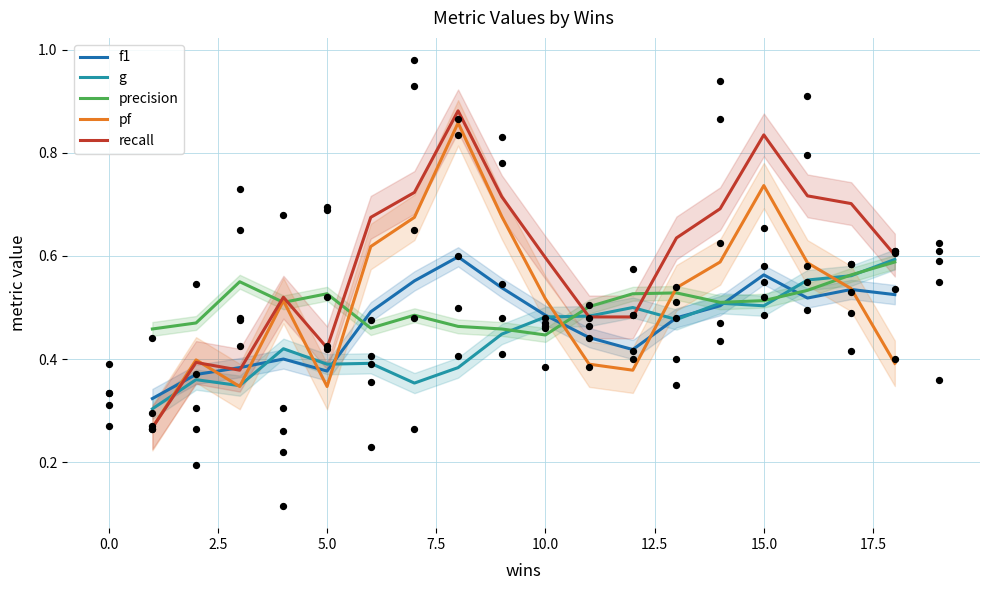

Which series reaches the maximum Y coordinate?

recall